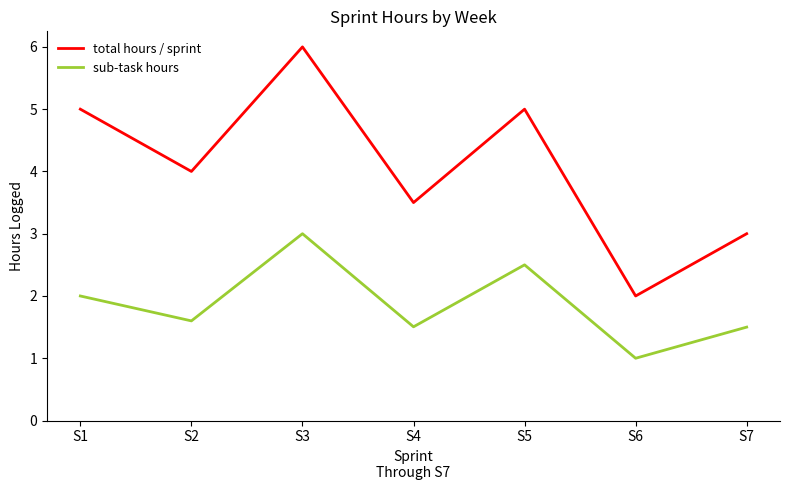

Is it true that sub-task hours equals 1.5 at S4?

True